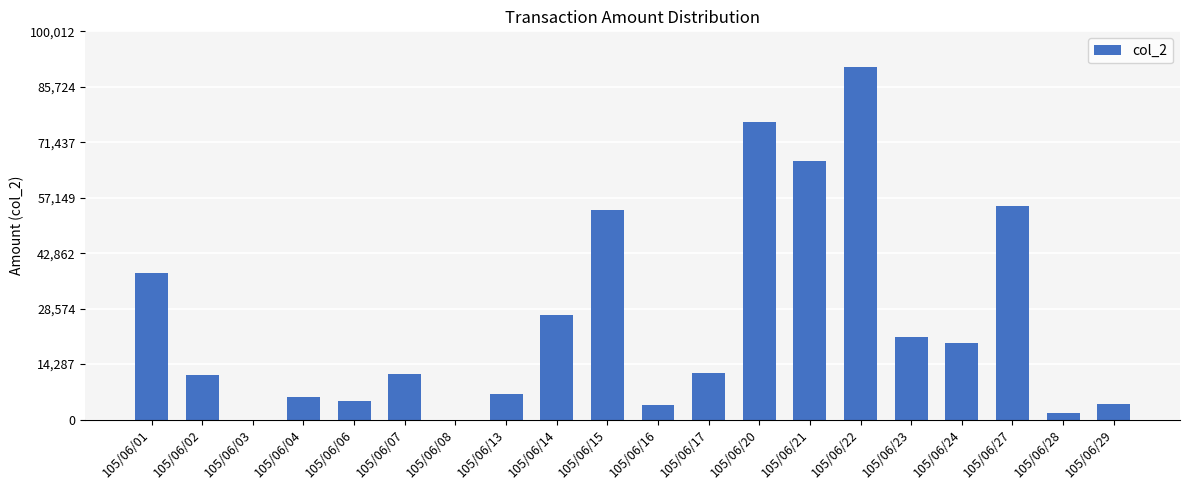

Which has a higher value, 105/06/15 or 105/06/29?

105/06/15